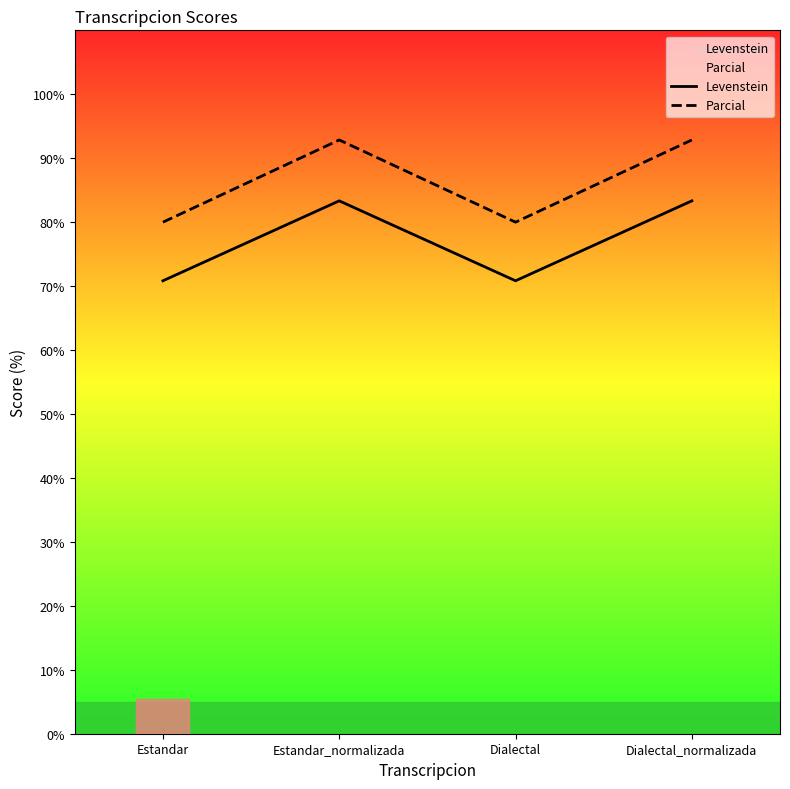

What position from the right is Estandar?

4